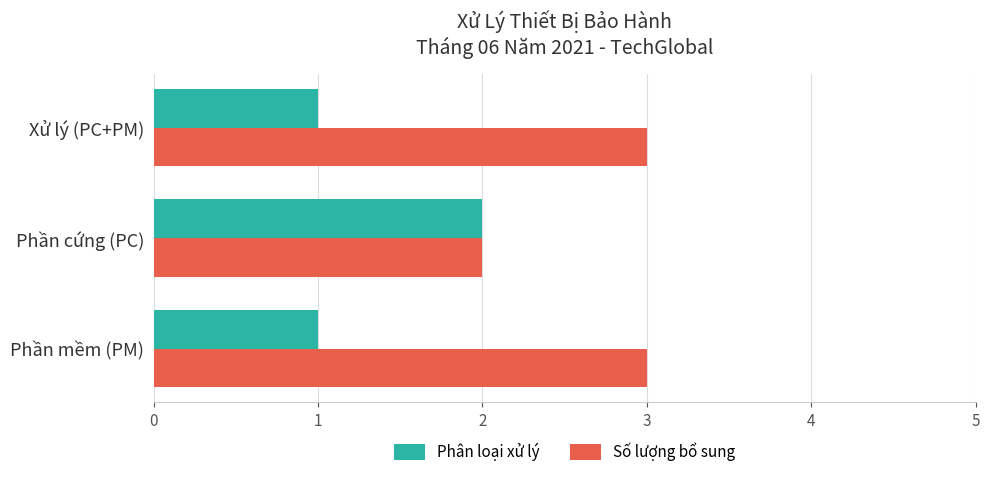

Rank the series by their maximum value, from lowest to highest.

Phân loại xử lý, Số lượng bổ sung